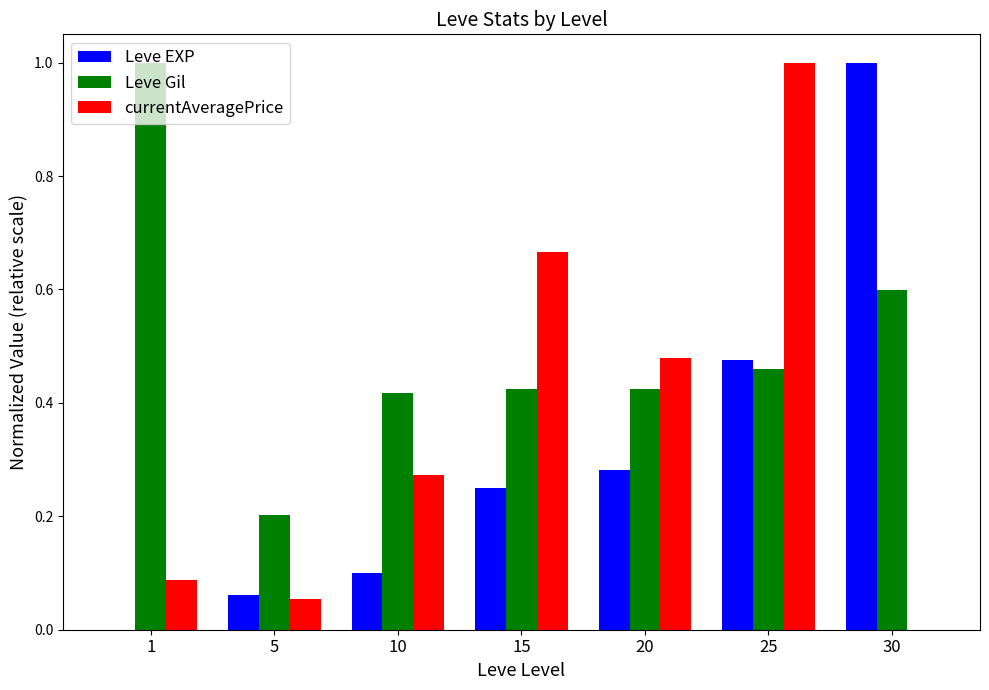

What is the greatest value displayed?

1.0